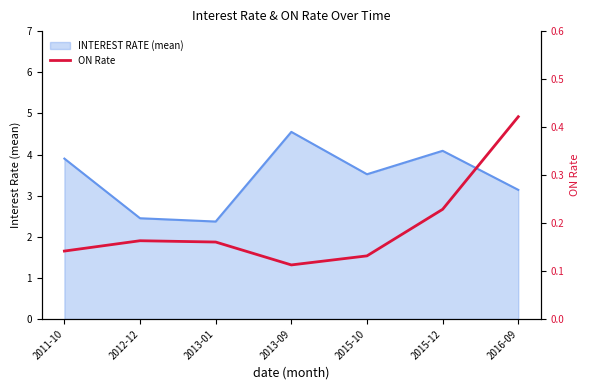

The value of INTEREST RATE (mean) at 2015-12 is 5.7. True or false?

False